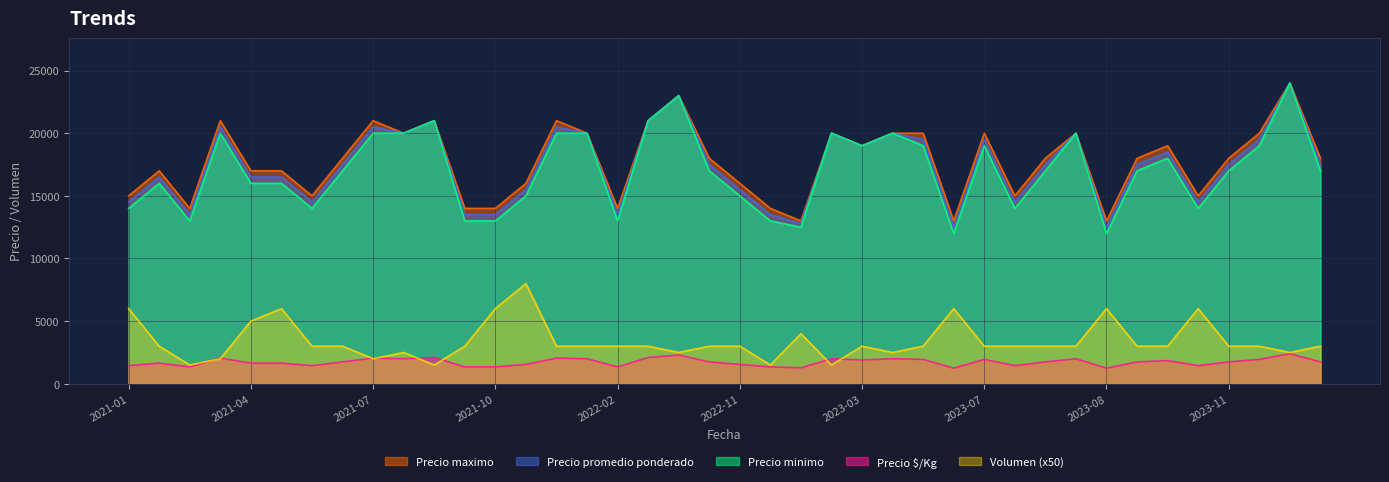

What is the maximum value for Volumen (x50)?

8000